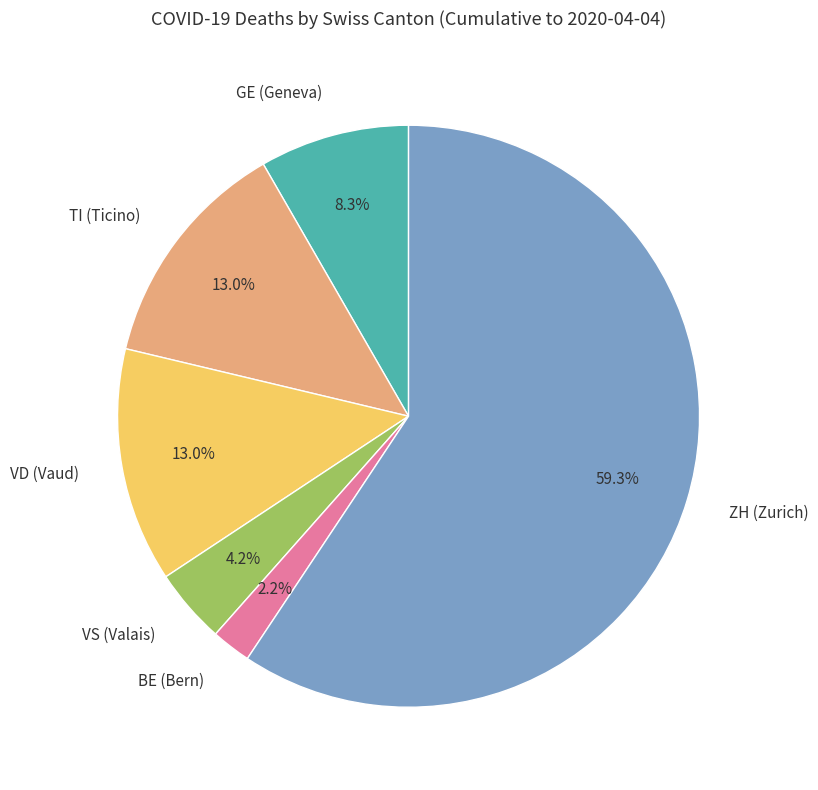

Is the sum of GE (Geneva) and VS (Valais) greater than half?

No